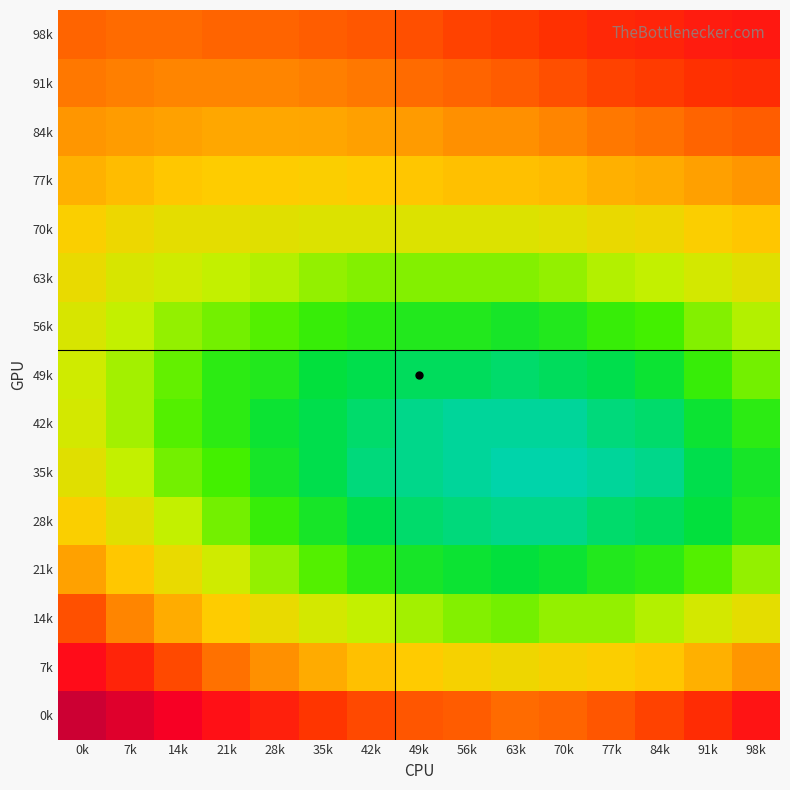

Reading left to right, transcribe all the data shown in this chart.

98k: 0k=0.1	7k=0.1	14k=0.1	21k=0.1	28k=0.1	35k=0.1	42k=0.1	49k=0.1	56k=0.1	63k=0.1	70k=0.1	77k=0.1	84k=0.1	91k=0.1	98k=0.1
91k: 0k=0.1	7k=0.1	14k=0.1	21k=0.1	28k=0.1	35k=0.1	42k=0.1	49k=0.1	56k=0.1	63k=0.1	70k=0.1	77k=0.1	84k=0.1	91k=0.1	98k=0.1
84k: 0k=0.1	7k=0.1	14k=0.1	21k=0.1	28k=0.1	35k=0.1	42k=0.1	49k=0.1	56k=0.1	63k=0.1	70k=0.1	77k=0.1	84k=0.1	91k=0.1	98k=0.1
77k: 0k=0.0	7k=0.0	14k=0.0	21k=0.0	28k=0.0	35k=0.0	42k=0.0	49k=0.0	56k=0.0	63k=0.0	70k=0.0	77k=0.0	84k=0.0	91k=0.1	98k=0.1
70k: 0k=0.0	7k=0.0	14k=0.0	21k=0.0	28k=0.0	35k=0.0	42k=0.0	49k=0.0	56k=0.0	63k=0.0	70k=0.0	77k=0.0	84k=0.0	91k=0.0	98k=0.0
63k: 0k=0.0	7k=0.0	14k=0.0	21k=0.0	28k=0.0	35k=0.0	42k=0.0	49k=0.0	56k=0.0	63k=0.0	70k=0.0	77k=0.0	84k=0.0	91k=0.0	98k=0.0
56k: 0k=0.0	7k=0.0	14k=0.0	21k=0.0	28k=0.0	35k=0.0	42k=0.0	49k=0.0	56k=0.0	63k=0.0	70k=0.0	77k=0.0	84k=0.0	91k=0.0	98k=0.0
49k: 0k=0.0	7k=0.0	14k=0.0	21k=0.0	28k=0.0	35k=0.0	42k=0.0	49k=0.0	56k=0.0	63k=0.0	70k=0.0	77k=0.0	84k=0.0	91k=0.0	98k=0.0
42k: 0k=0.0	7k=0.0	14k=0.0	21k=0.0	28k=0.0	35k=0.0	42k=0.0	49k=0.0	56k=0.0	63k=0.0	70k=0.0	77k=0.0	84k=0.0	91k=0.0	98k=0.0
35k: 0k=0.0	7k=0.0	14k=0.0	21k=0.0	28k=0.0	35k=0.0	42k=0.0	49k=0.0	56k=0.0	63k=0.0	70k=0.0	77k=0.0	84k=0.0	91k=0.0	98k=0.0
28k: 0k=0.0	7k=0.0	14k=0.0	21k=0.0	28k=0.0	35k=0.0	42k=0.0	49k=0.0	56k=0.0	63k=0.0	70k=0.0	77k=0.0	84k=0.0	91k=0.0	98k=0.0
21k: 0k=0.1	7k=0.0	14k=0.0	21k=0.0	28k=0.0	35k=0.0	42k=0.0	49k=0.0	56k=0.0	63k=0.0	70k=0.0	77k=0.0	84k=0.0	91k=0.0	98k=0.0
14k: 0k=0.1	7k=0.1	14k=0.0	21k=0.0	28k=0.0	35k=0.0	42k=0.0	49k=0.0	56k=0.0	63k=0.0	70k=0.0	77k=0.0	84k=0.0	91k=0.0	98k=0.0
7k: 0k=0.1	7k=0.1	14k=0.1	21k=0.1	28k=0.1	35k=0.0	42k=0.0	49k=0.0	56k=0.0	63k=0.0	70k=0.0	77k=0.0	84k=0.0	91k=0.0	98k=0.1
0k: 0k=0.1	7k=0.1	14k=0.1	21k=0.1	28k=0.1	35k=0.1	42k=0.1	49k=0.1	56k=0.1	63k=0.1	70k=0.1	77k=0.1	84k=0.1	91k=0.1	98k=0.1